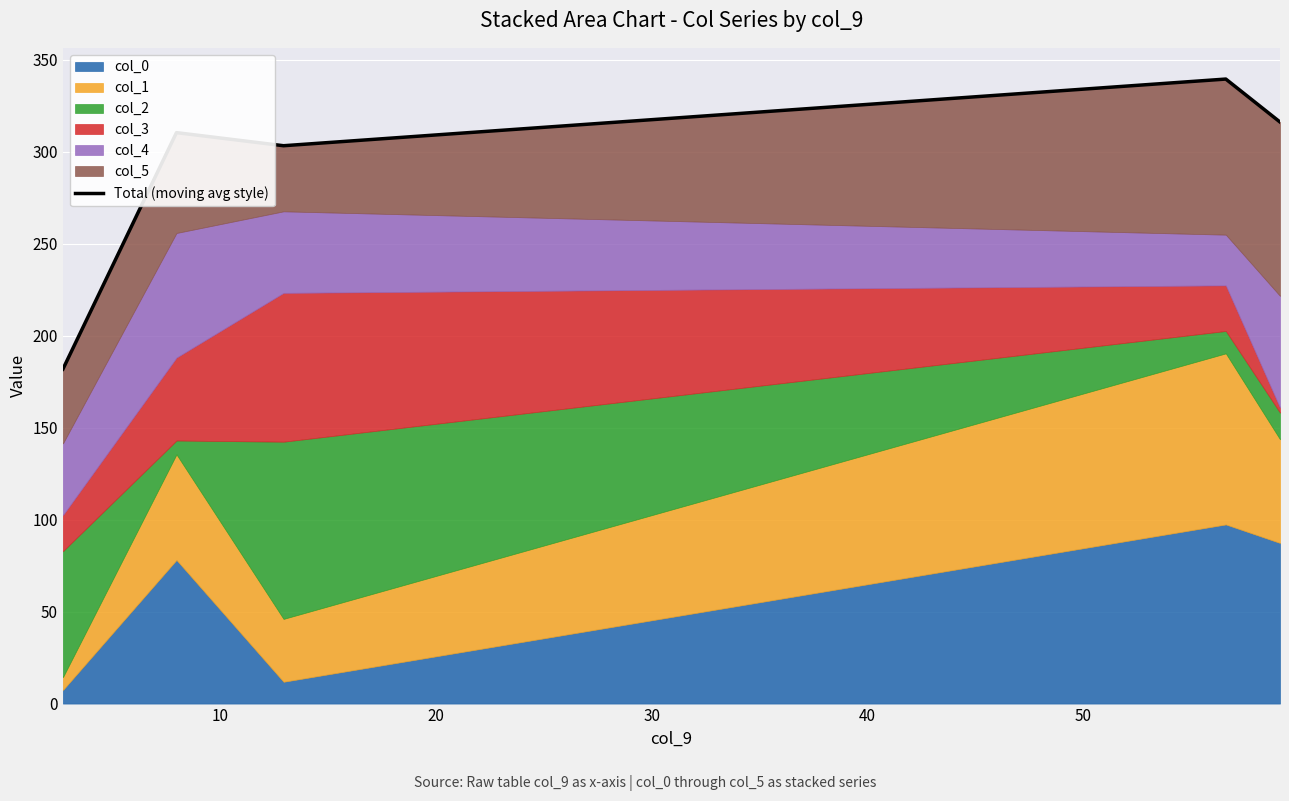

The chart shows a value of 445.9 at 40. True or false?

False